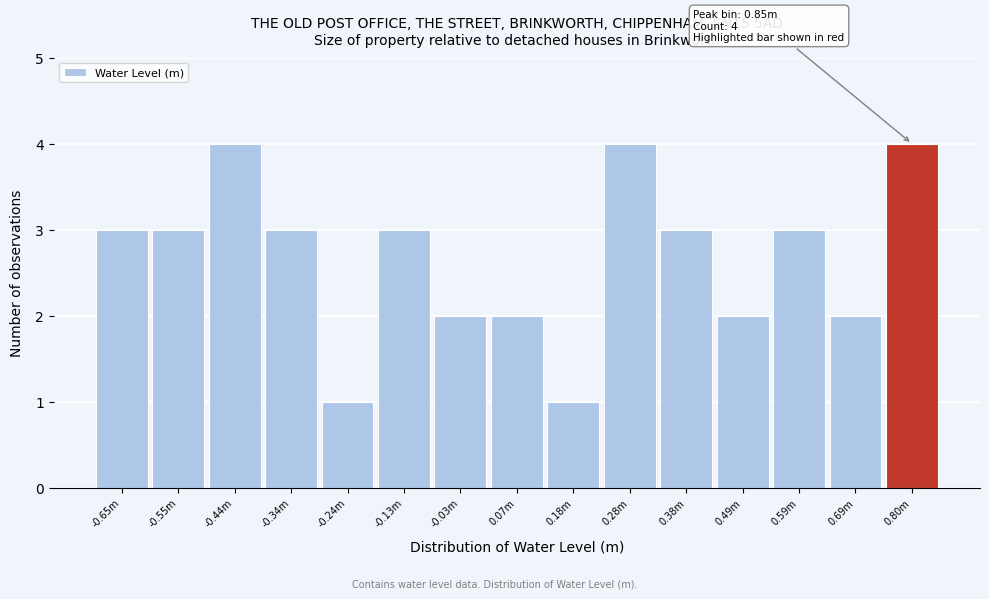

Reading left to right, list all the values displayed in this chart.

-0.65m=3	-0.55m=3	-0.44m=4	-0.34m=3	-0.24m=1	-0.13m=3	-0.03m=2	0.07m=2	0.18m=1	0.28m=4	0.38m=3	0.49m=2	0.59m=3	0.69m=2	0.80m=4